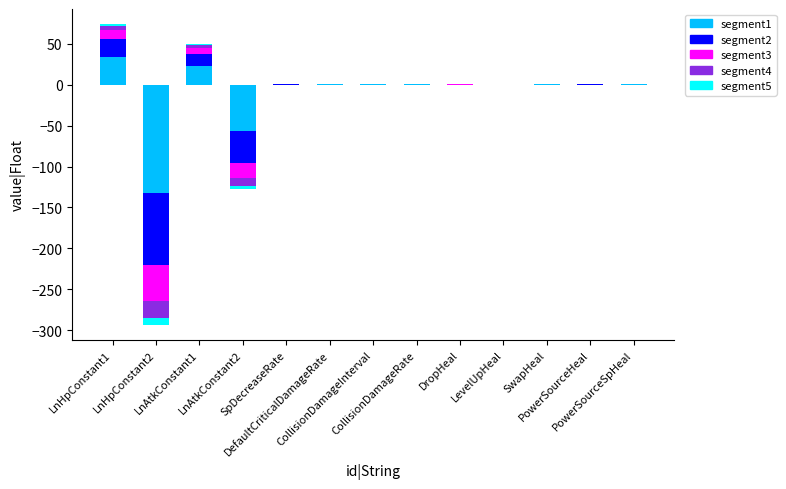

Rank the categories by segment5 value from highest to lowest.

LnHpConstant1, LnAtkConstant1, PowerSourceSpHeal, CollisionDamageInterval, DefaultCriticalDamageRate, CollisionDamageRate, SwapHeal, SpDecreaseRate, PowerSourceHeal, DropHeal, LevelUpHeal, LnHpConstant2, LnAtkConstant2